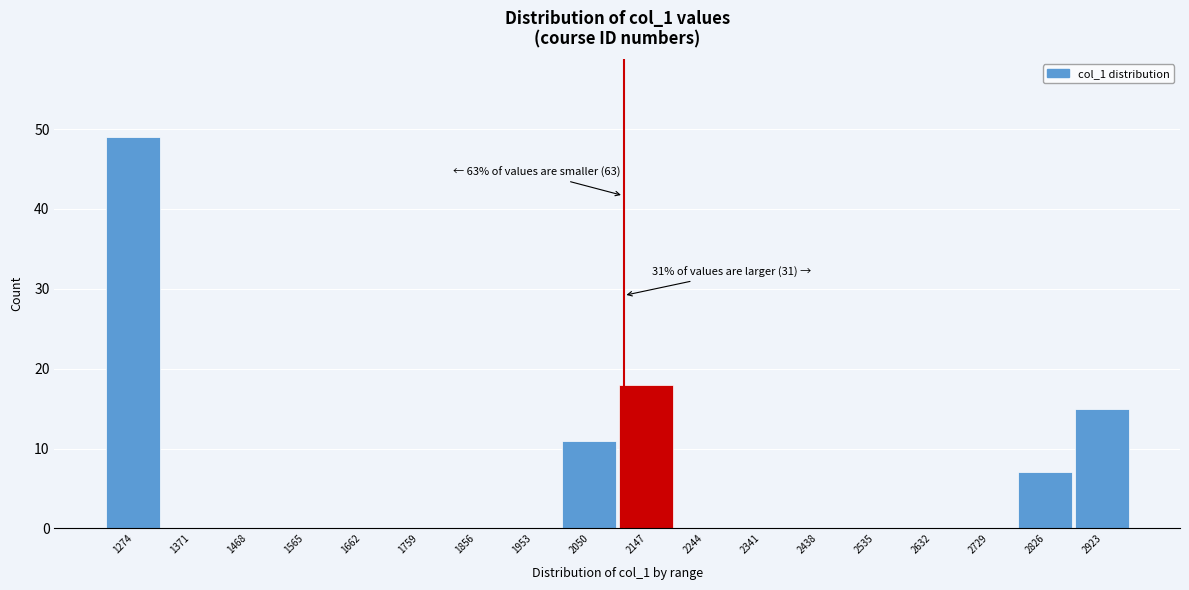

Reading left to right, list all the values displayed in this chart.

1274=49	1371=0	1468=0	1565=0	1662=0	1759=0	1856=0	1953=0	2050=11	2147=18	2244=0	2341=0	2438=0	2535=0	2632=0	2729=0	2826=7	2923=15